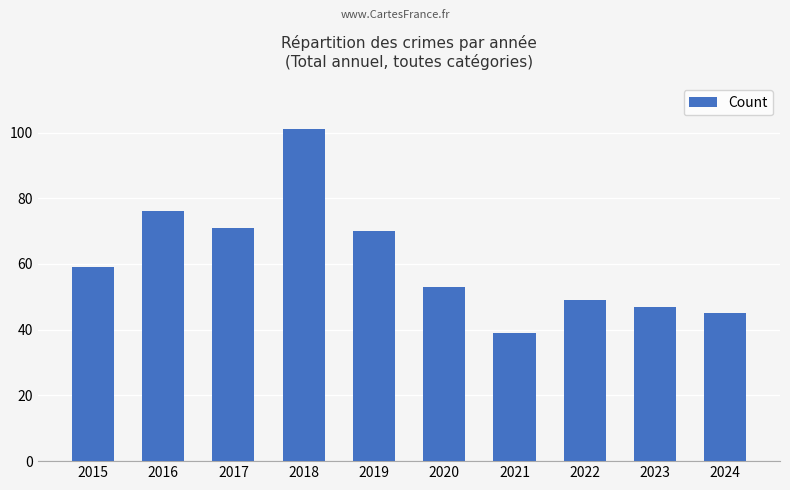

Is it true that the value at 2024 is 45?

True